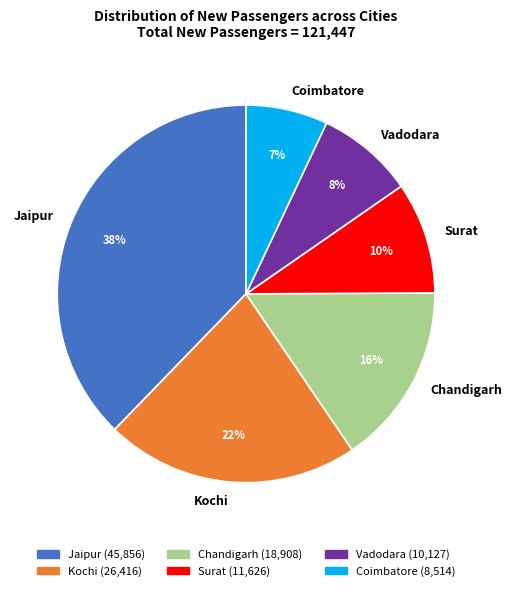

True or false: Coimbatore accounts for 19% of the total.

False